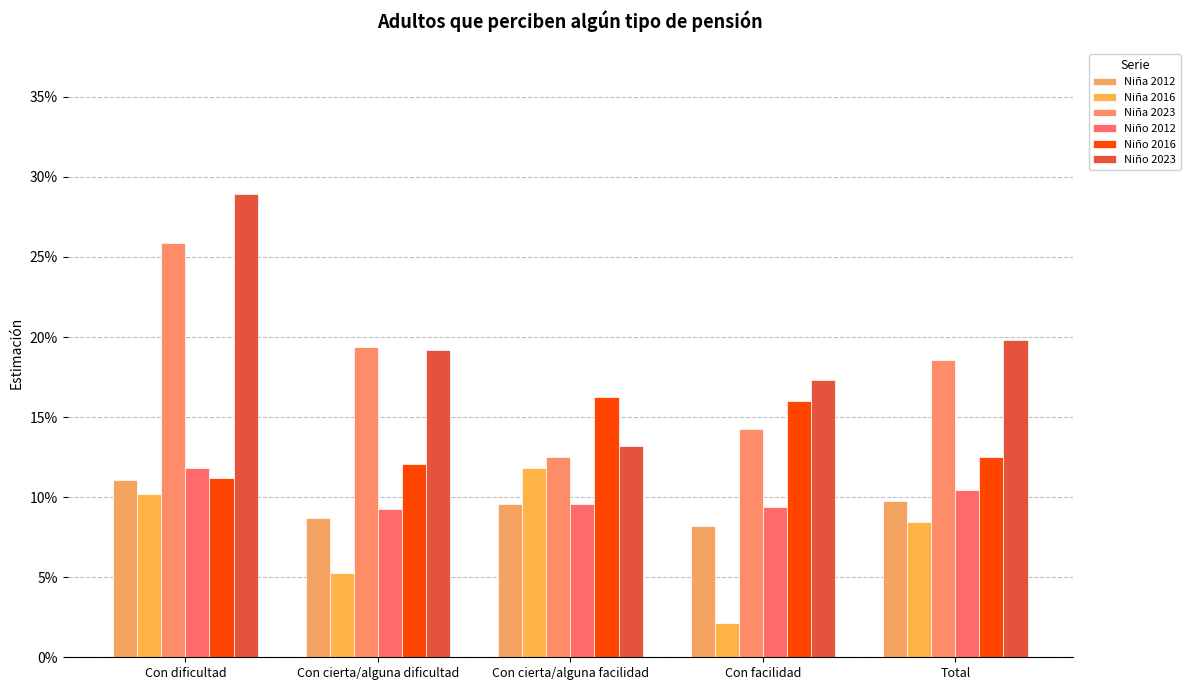

Are the bars horizontal?

No